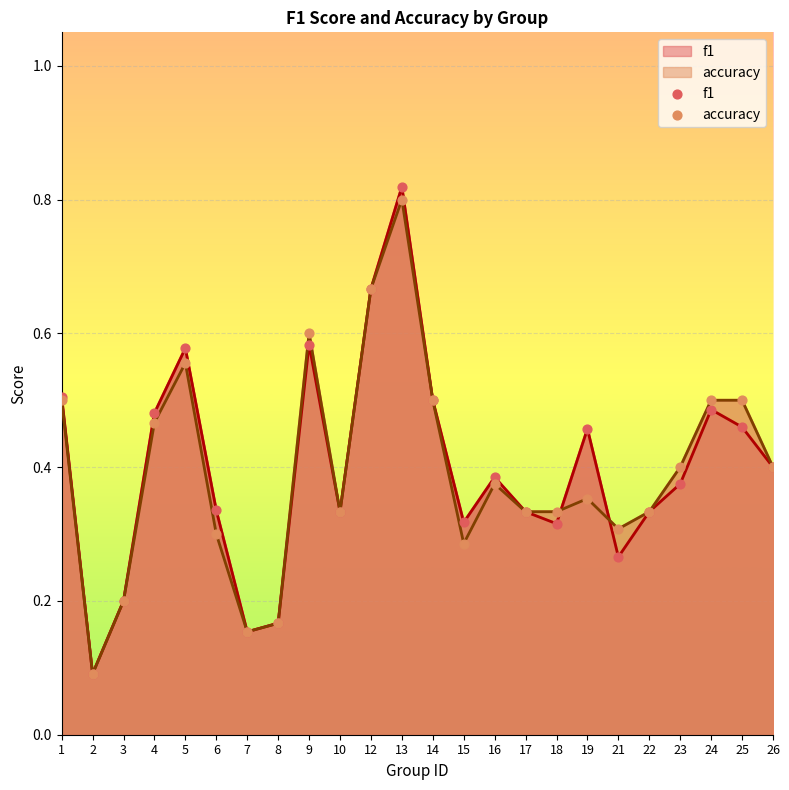

Which series contains the lowest Y value?

f1